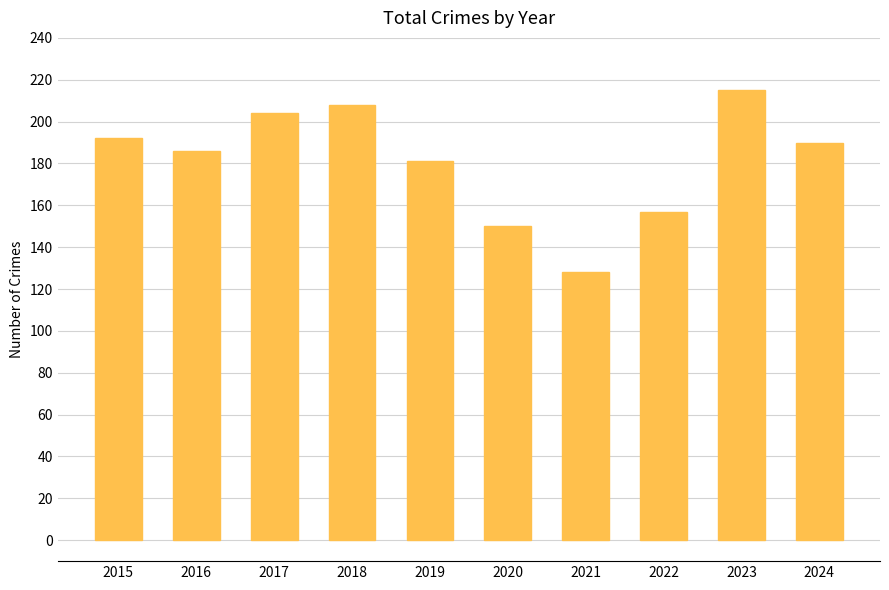

Between 2021 and 2022, which is larger?

2022